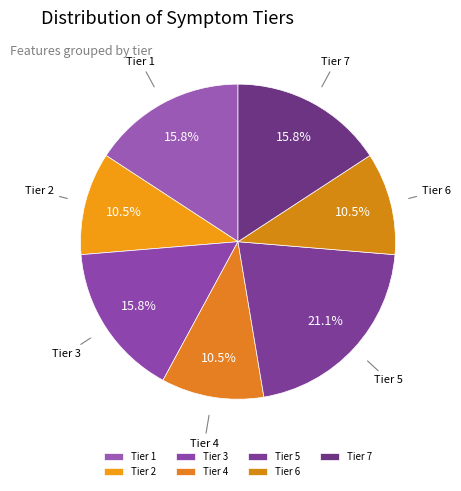

To the nearest percent, what is the average slice percentage?

14%